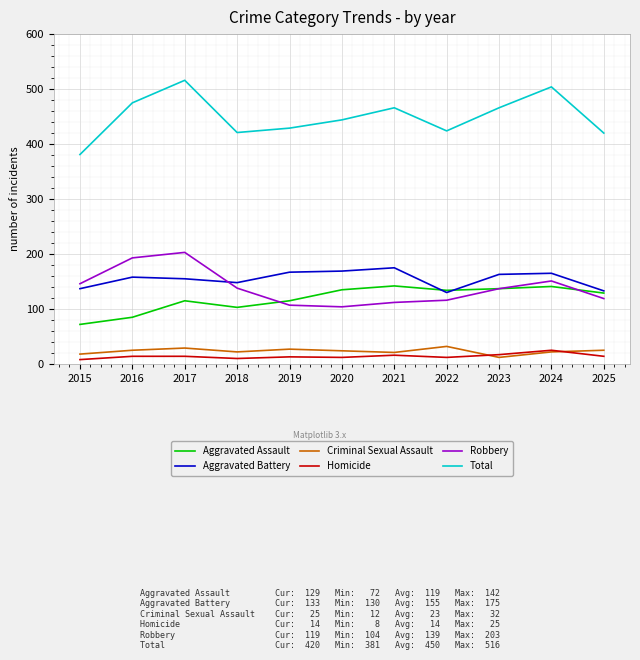

What is the total value across all series at 2016?

950